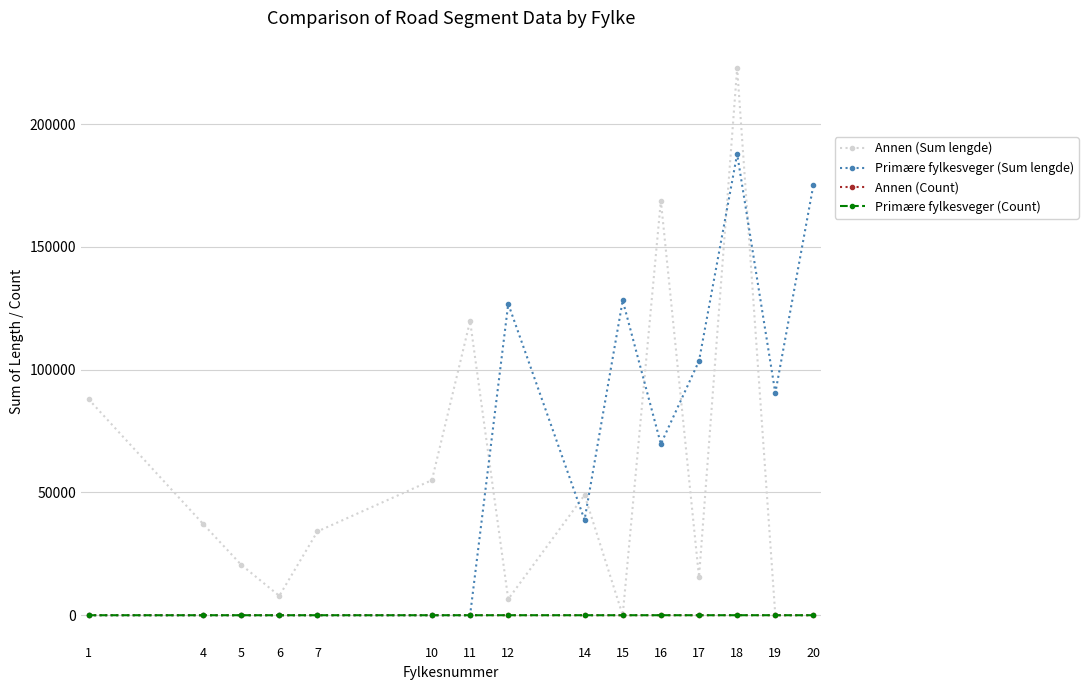

Where do Primære fylkesveger (Sum lengde) and Annen (Sum lengde) first cross each other?

11 and 12